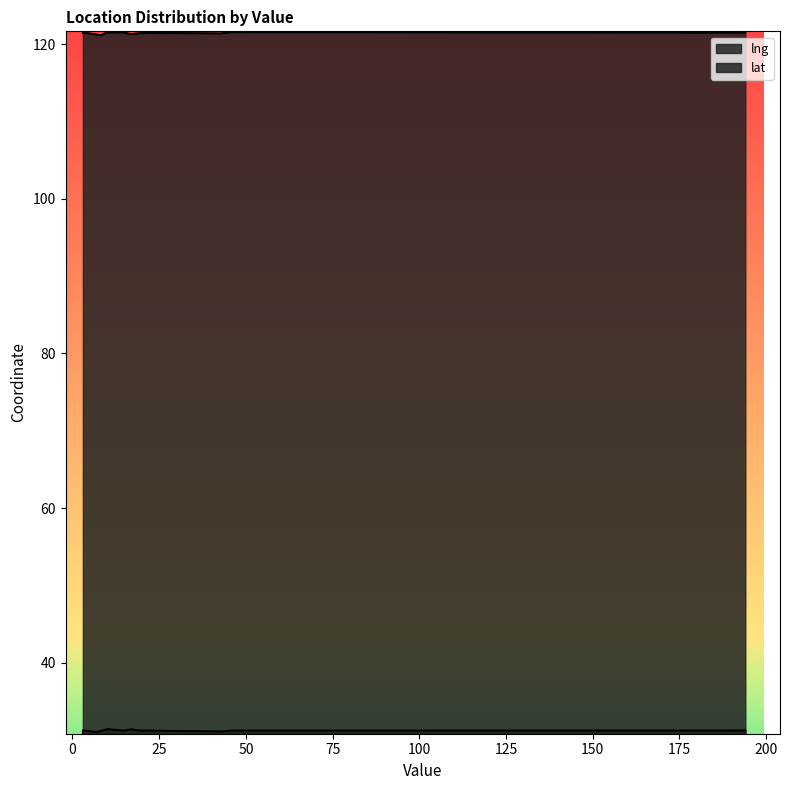

How many distinct data groups are displayed?

2